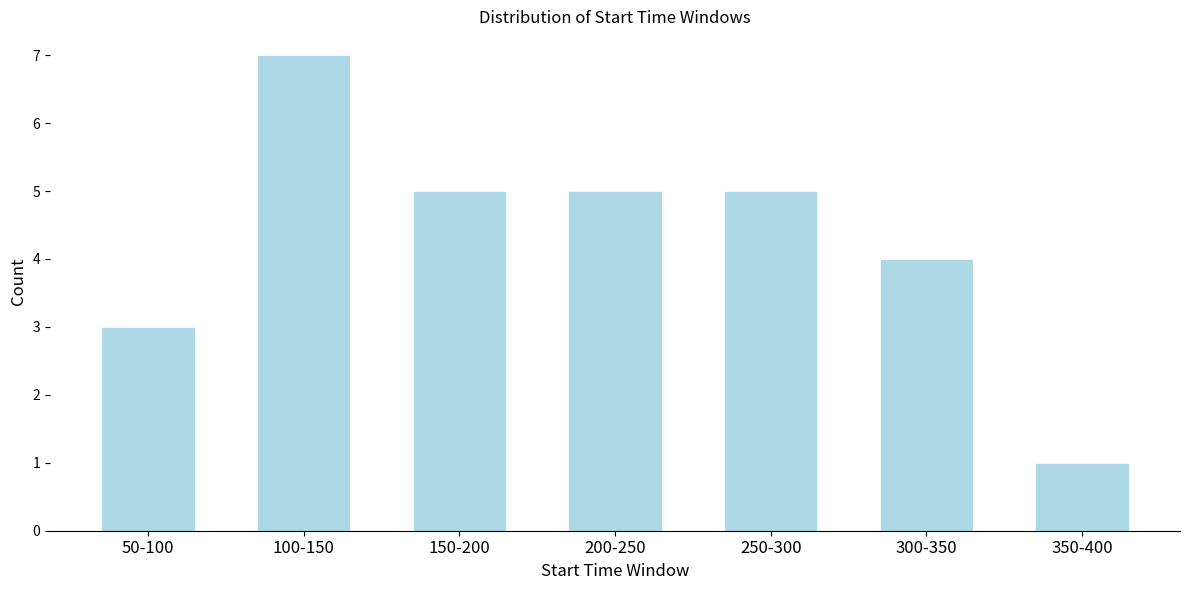

Reading left to right, transcribe all the data shown in this chart.

50-100=3	100-150=7	150-200=5	200-250=5	250-300=5	300-350=4	350-400=1